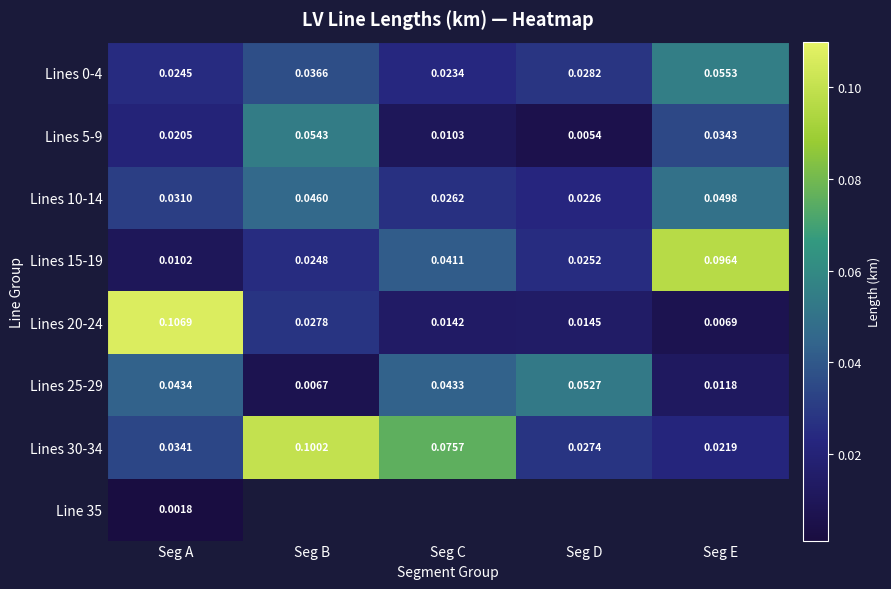

Rank the categories by Lines 25-29 value from lowest to highest.

Seg B, Seg E, Seg C, Seg A, Seg D